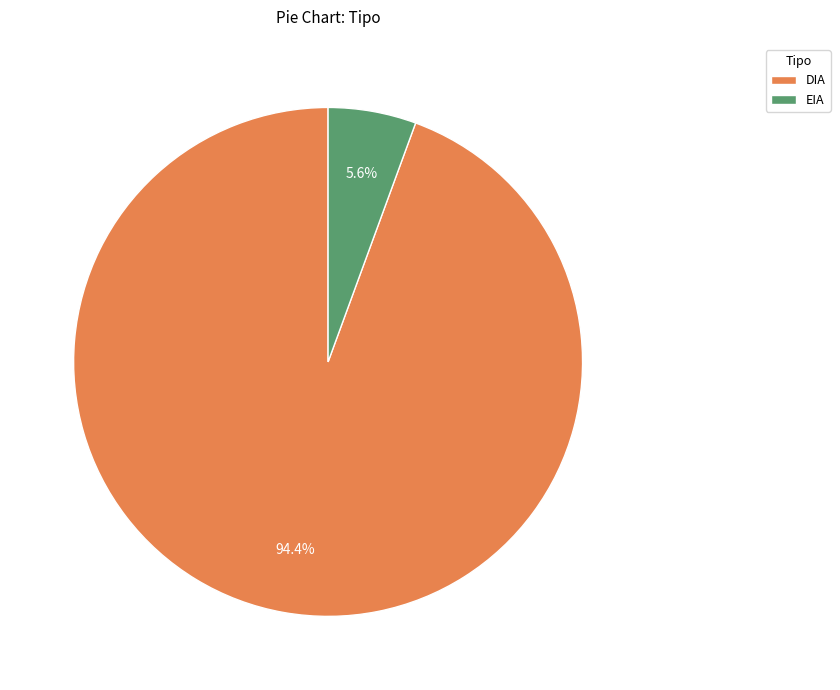

What is the majority slice?

DIA